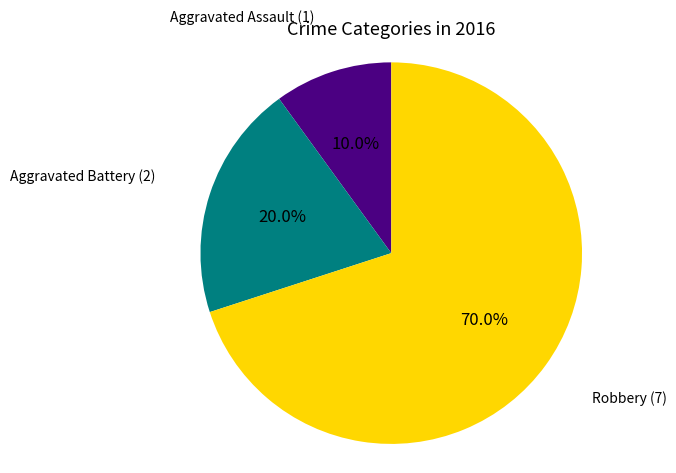

Is there any slice that represents more than half of the pie?

Yes